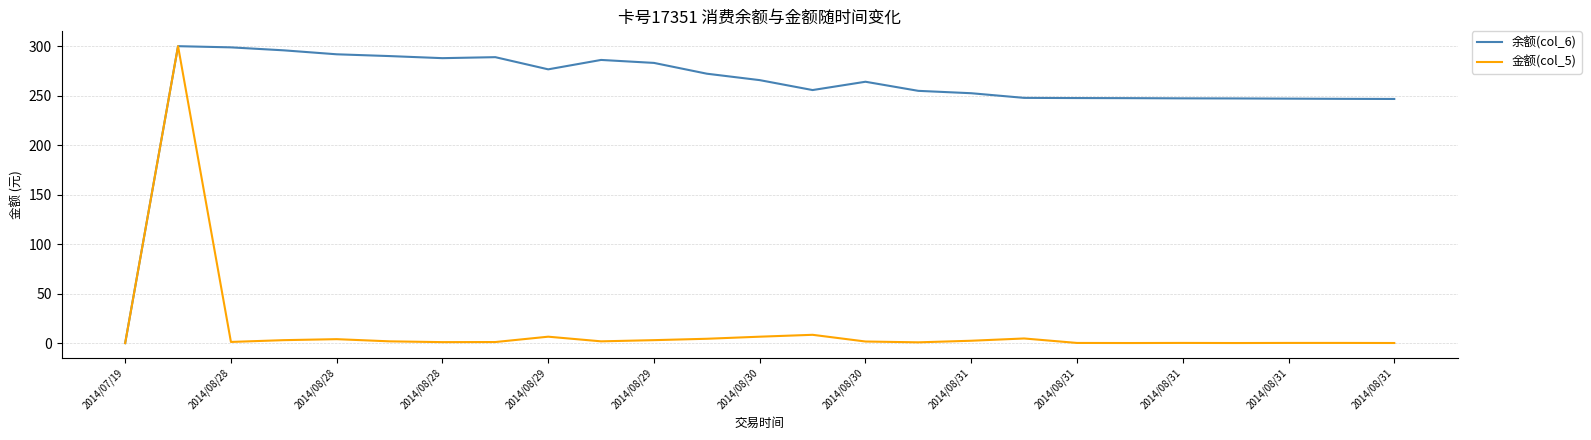

List the series in order of their overall mean, highest first.

余额(col_6), 金额(col_5)